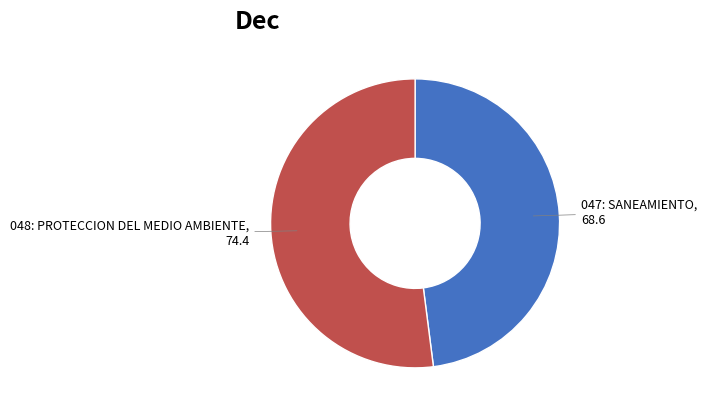

How many segments does this pie chart have?

2